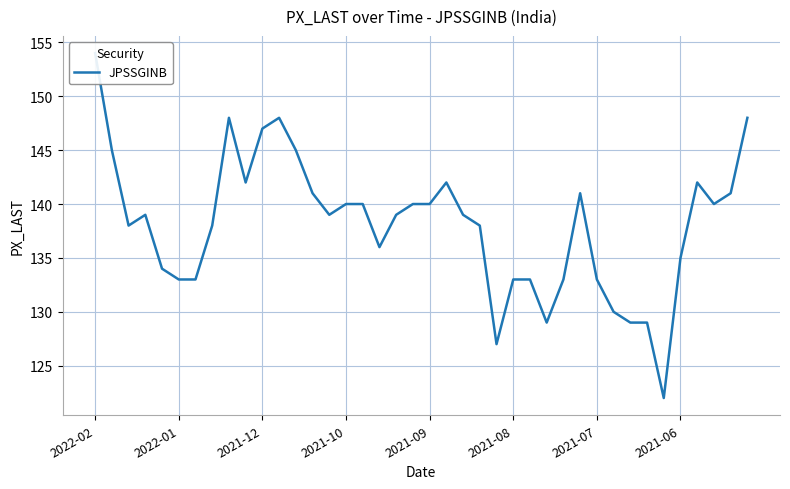

How many points are higher than both their immediate neighbors (excluding endpoints)?

6